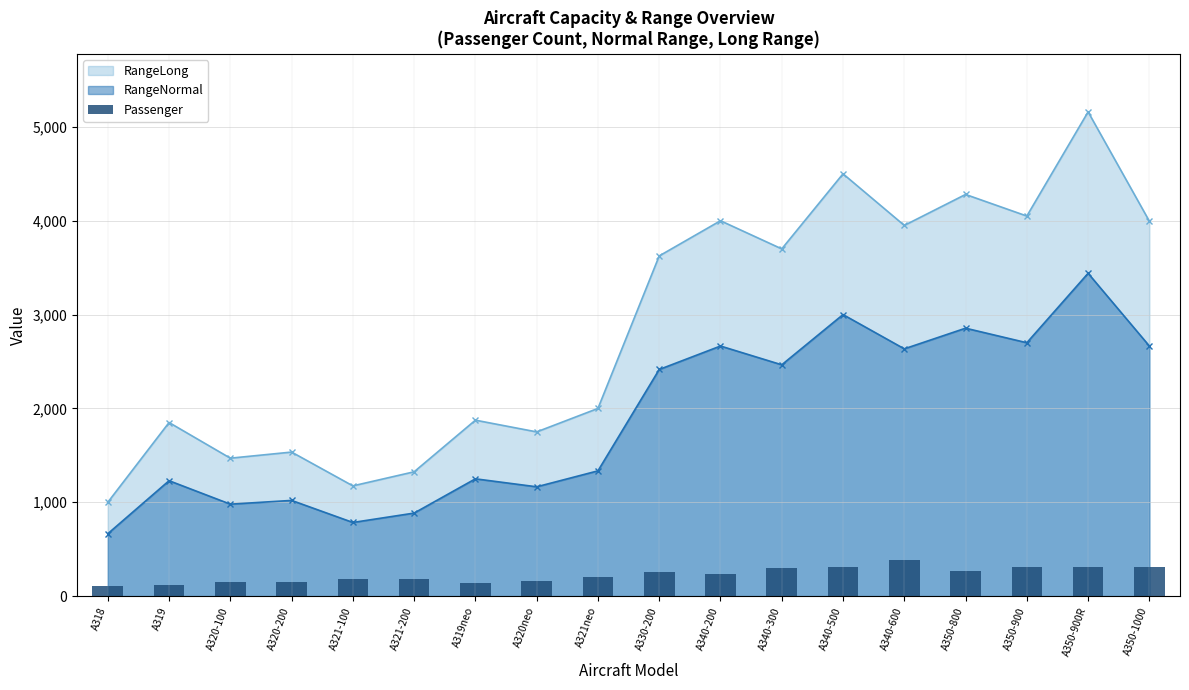

The chart shows a value of 295 at A340-300. True or false?

True